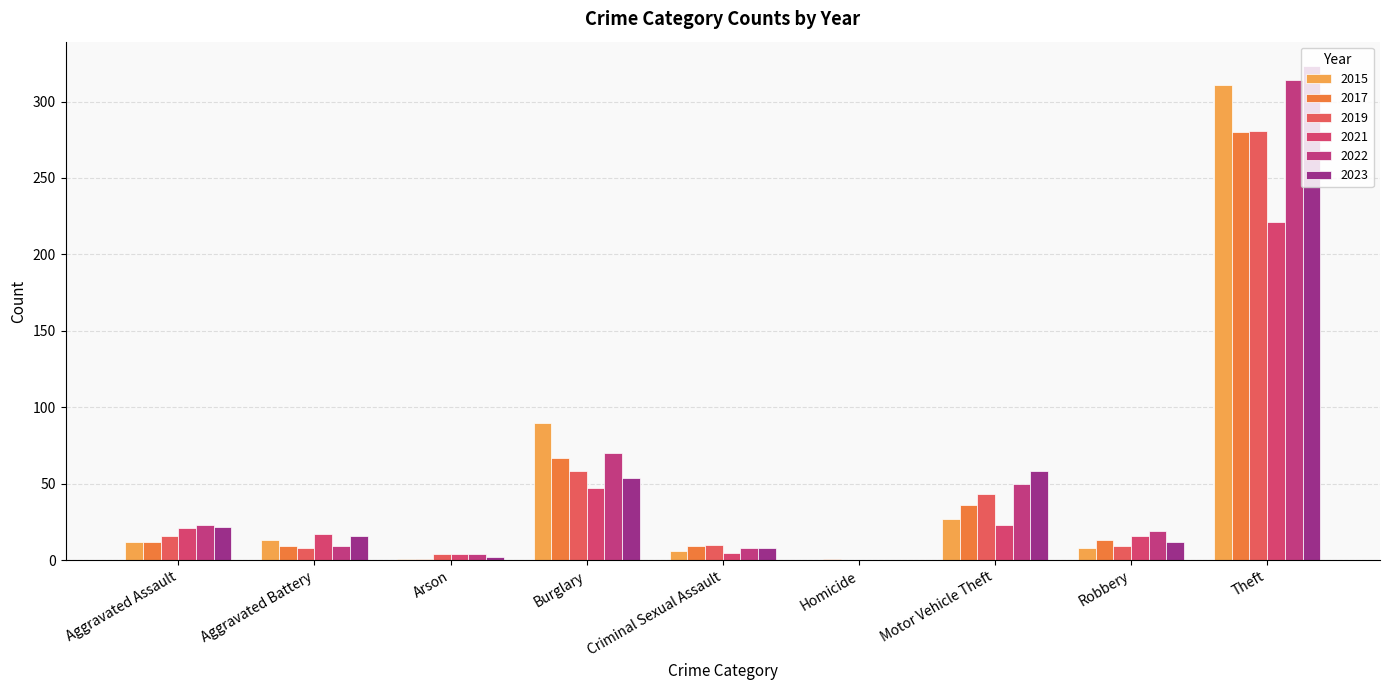

Is it true that 2023 equals 12 at Robbery?

True